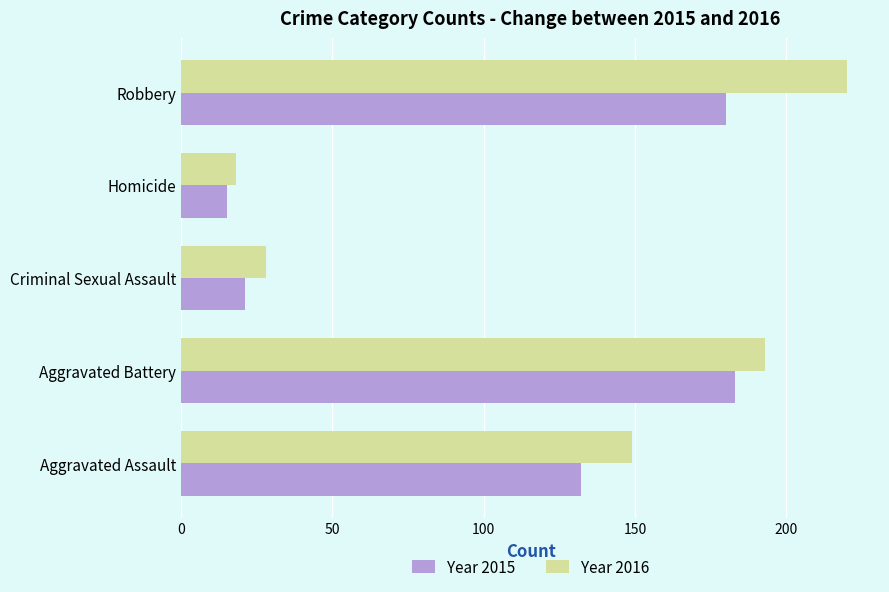

What is the difference between the highest and lowest values at Robbery?

40